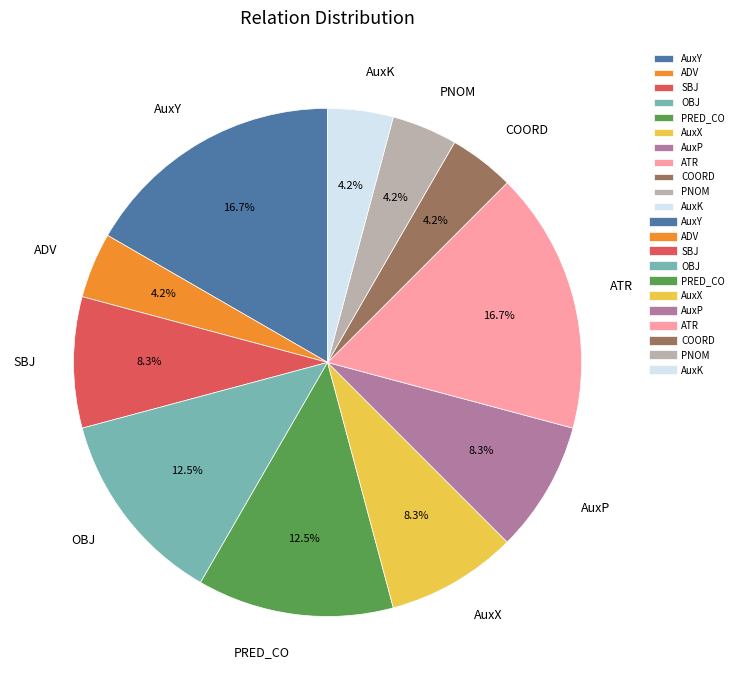

Which has a higher value, ADV or AuxX?

AuxX